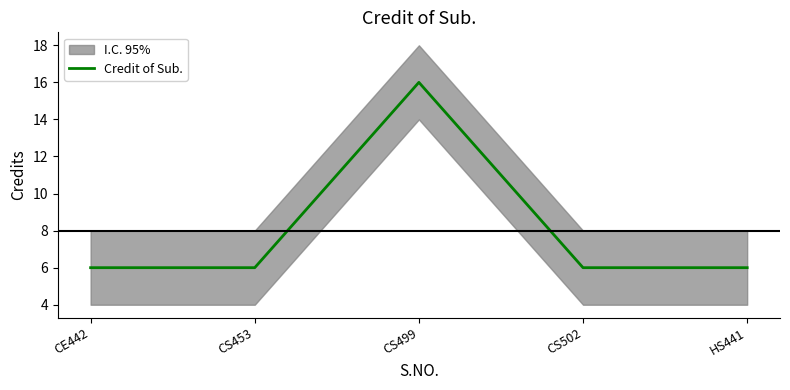

Reading left to right, what are all the values shown in this chart?

CE442=6	CS453=6	CS499=16	CS502=6	HS441=6